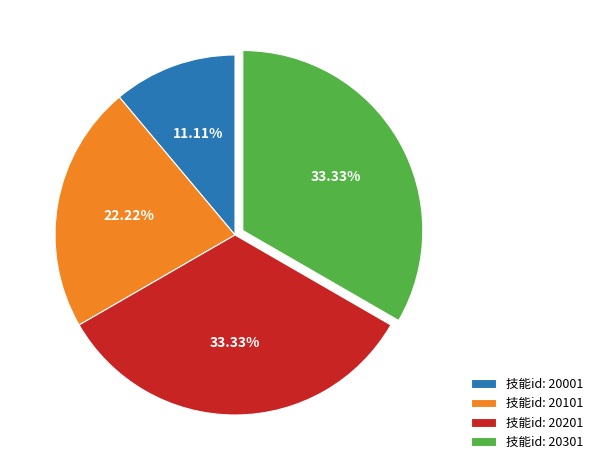

Approximately how many times larger is the value at 技能id: 20101 compared to 技能id: 20201?

0.7